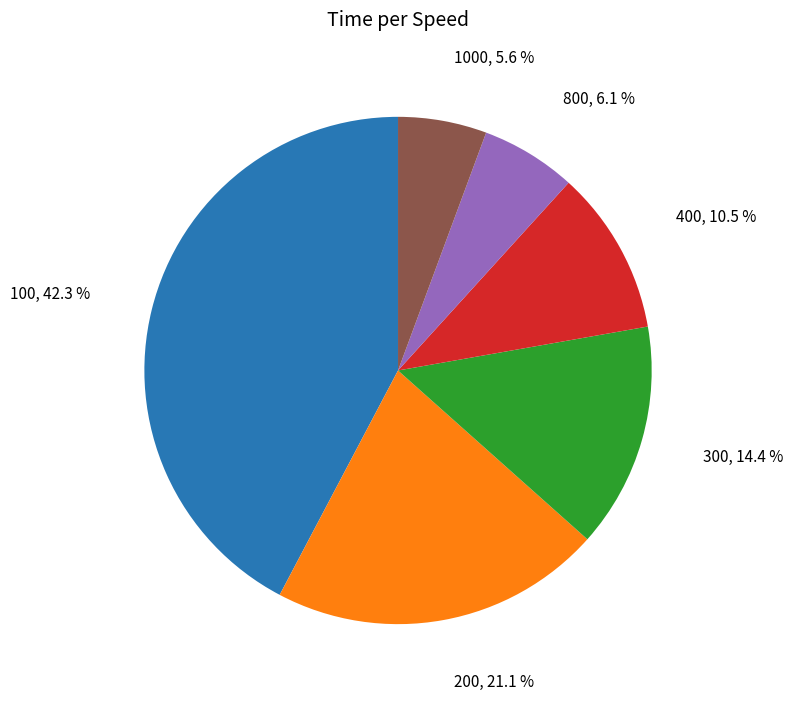

Does 200 represent more than half of the total?

No